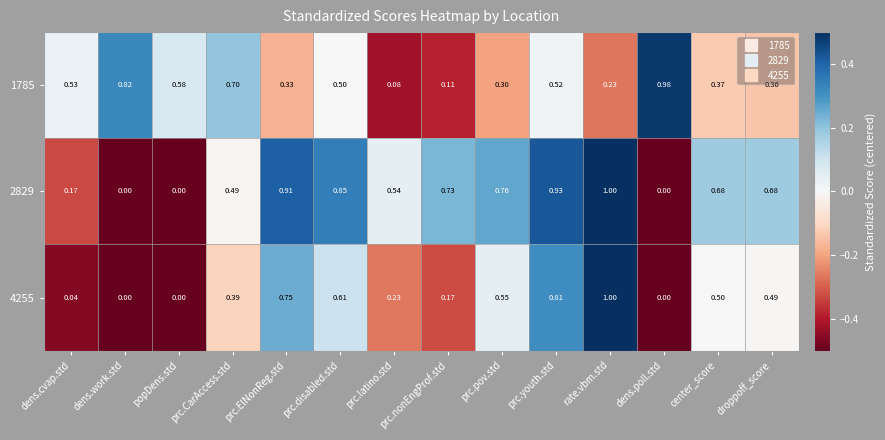

Which category has the highest value in the 1785 series?

dens.poll.std